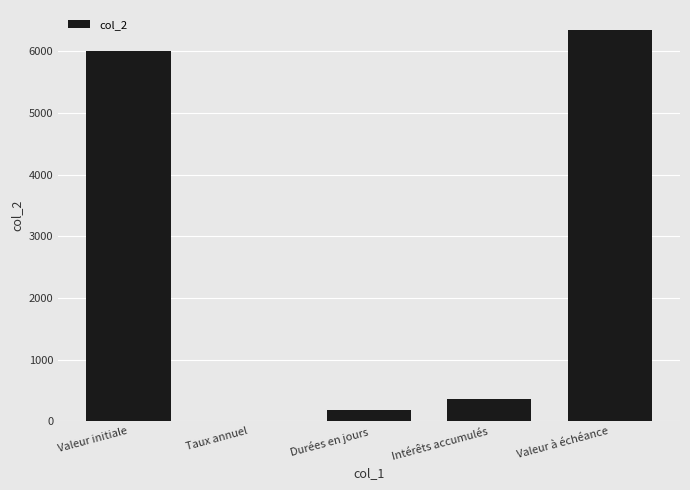

What is the maximum value shown in the chart?

6355.1